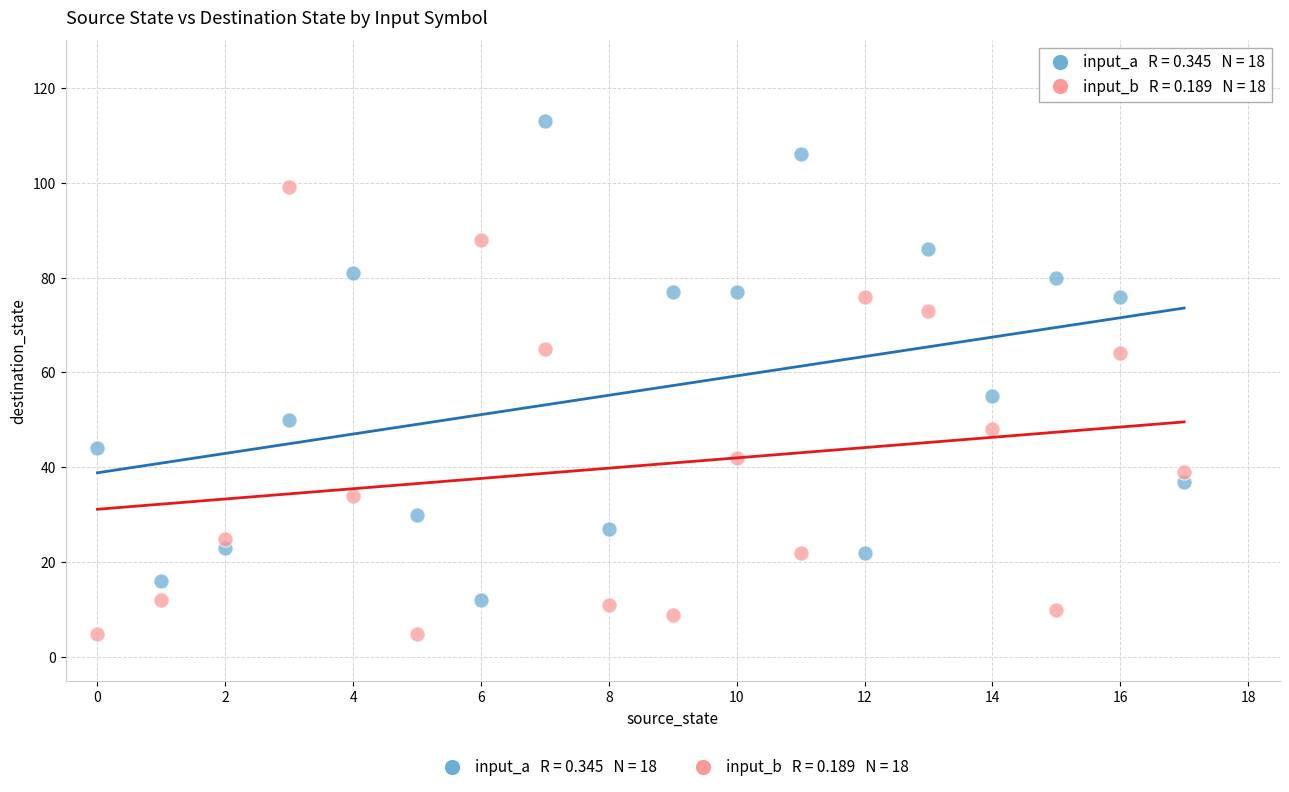

Across all data points, what is the range of Y values (max minus min)?

108